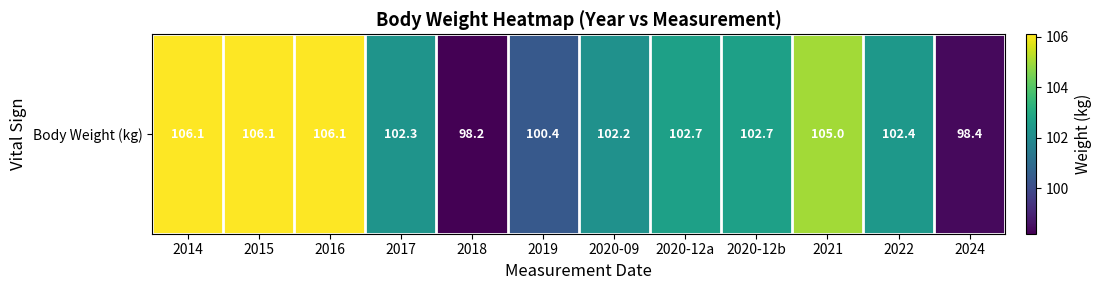

True or false: the data shows 166.0 at 2016.

False